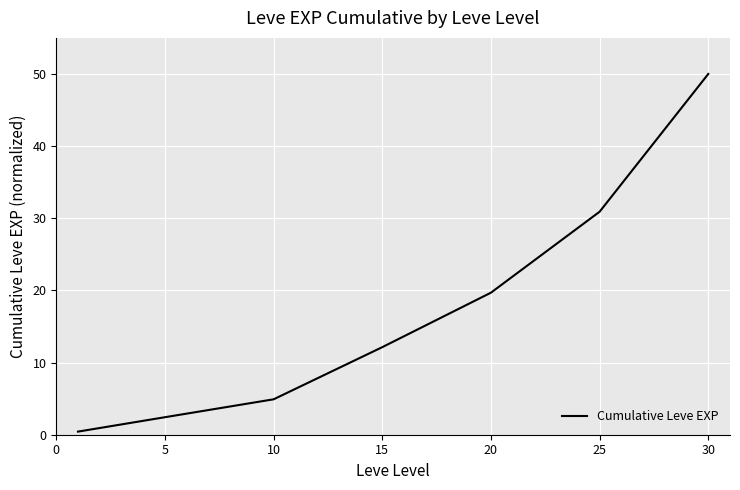

Count the number of data series in this chart.

1